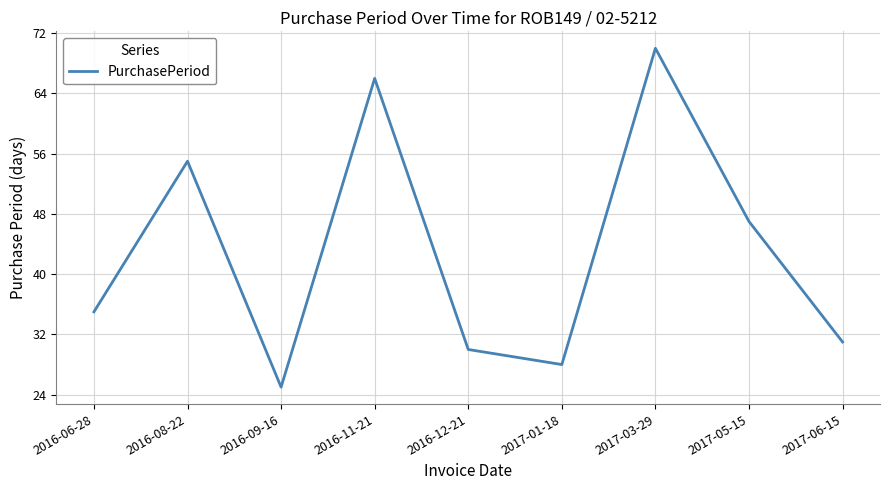

Reading left to right, extract all data points from this chart.

35	55	25	66	30	28	70	47	31